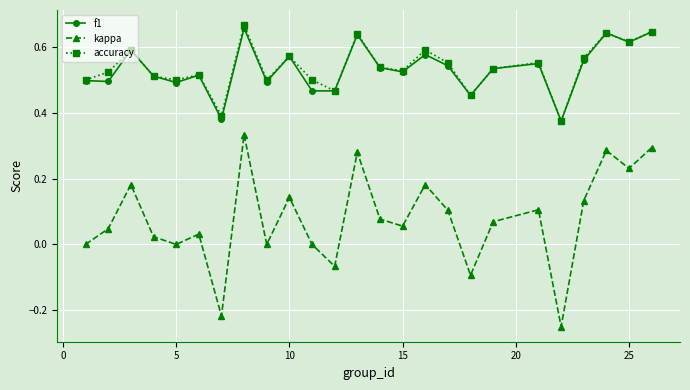

True or false: kappa and f1 cross at least once.

False